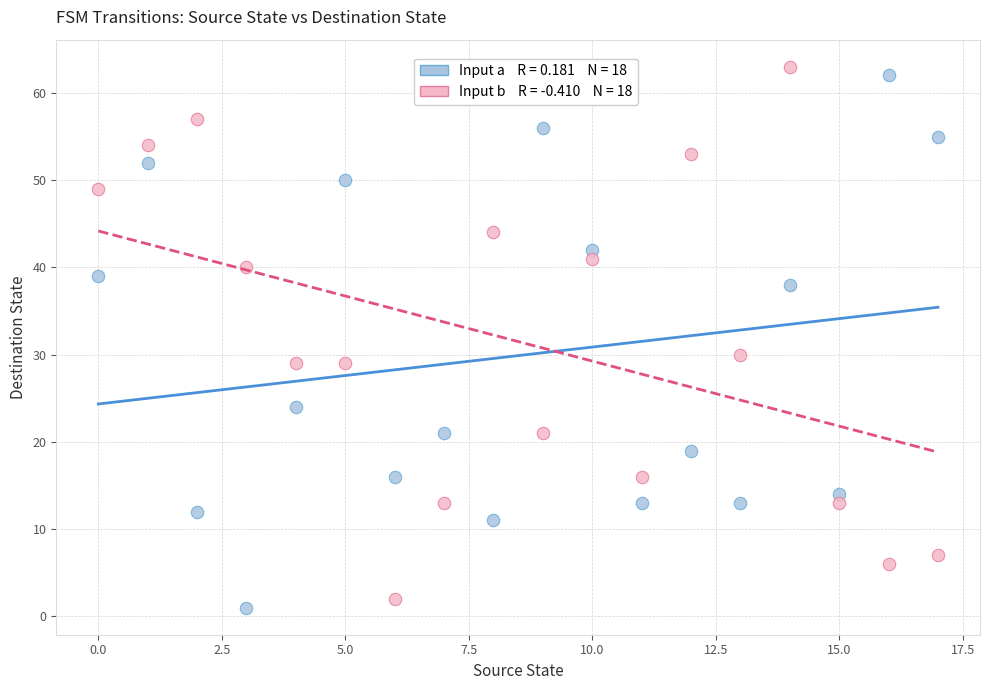

Across all series, what Y value is closest to 32?

30